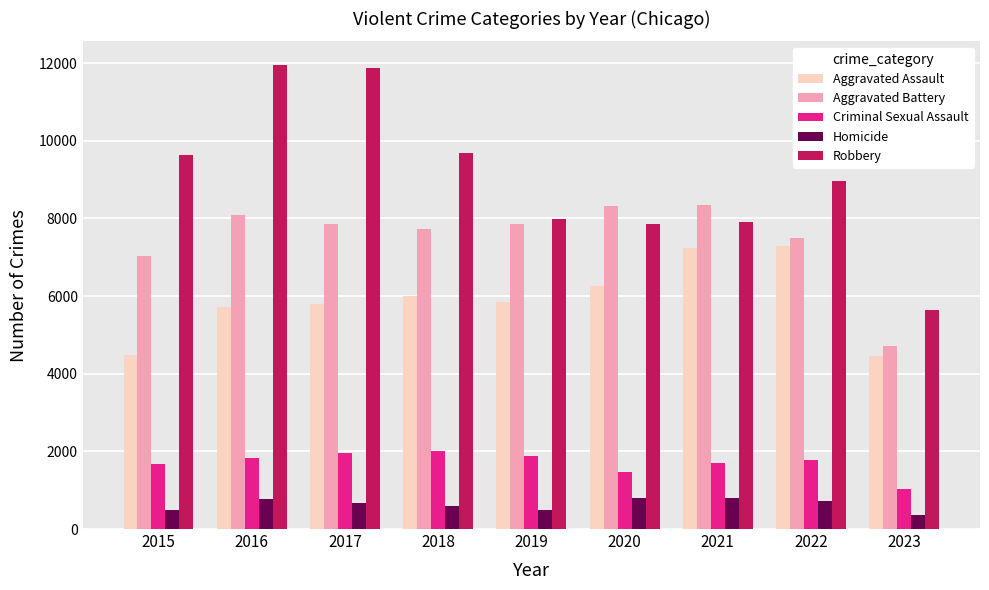

How many values in the Robbery series are below 8965?

4